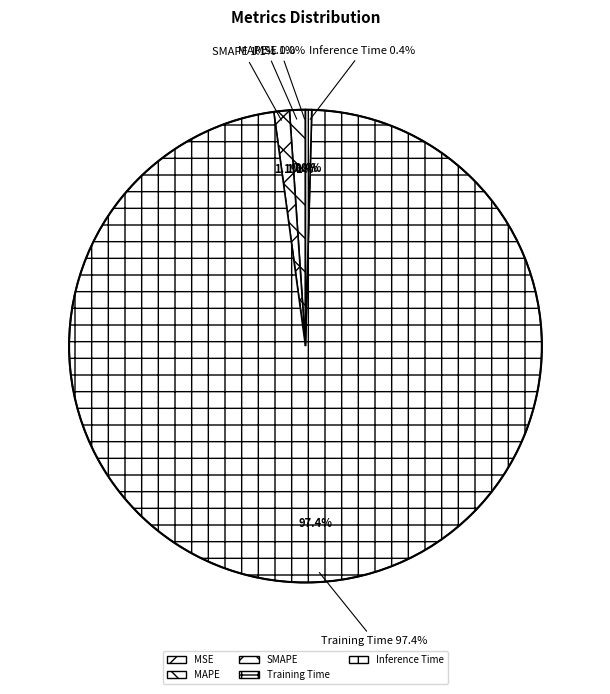

What is the largest slice in the pie chart?

Training Time